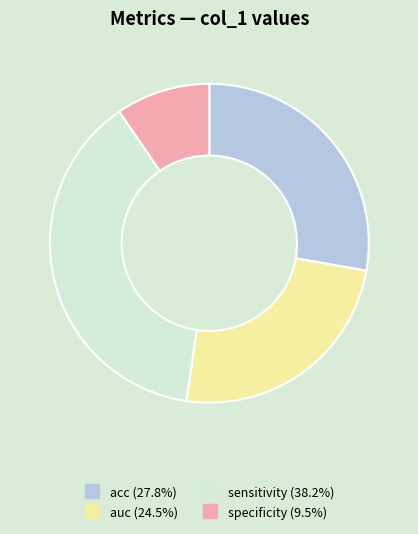

Does any single category account for the majority?

No